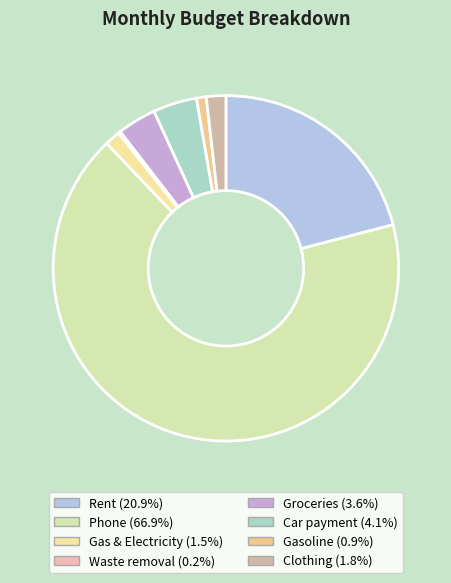

To the nearest percent, what percentage of the pie is Rent?

21%